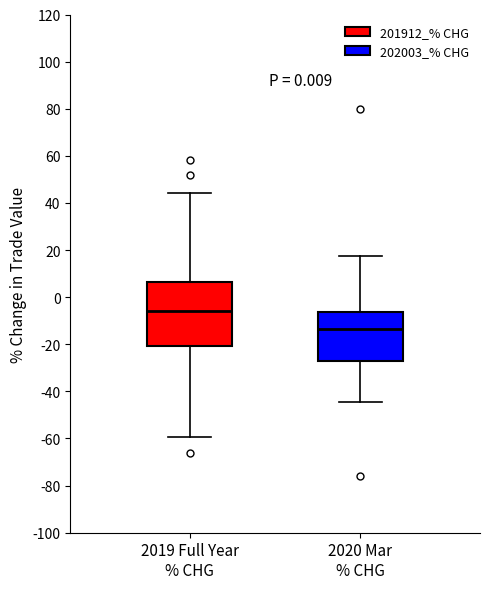

Which box is the tallest, from its lower edge to its upper edge?

2019 Full Year % CHG